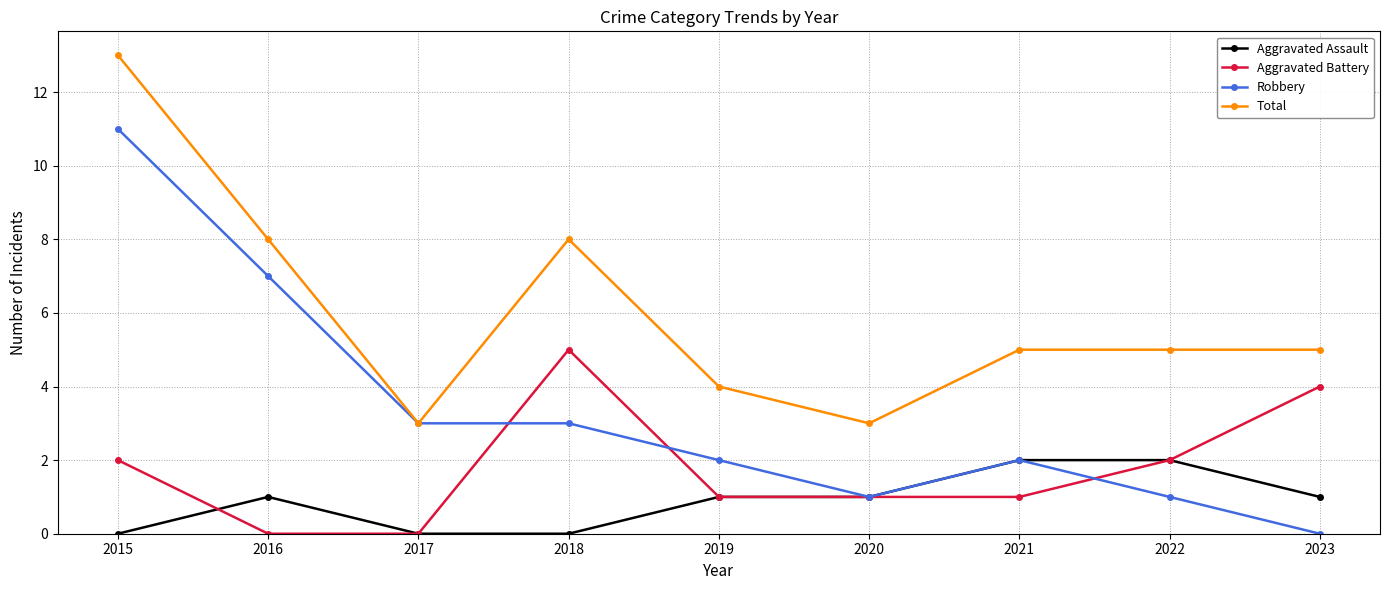

What is the greatest value displayed?

13